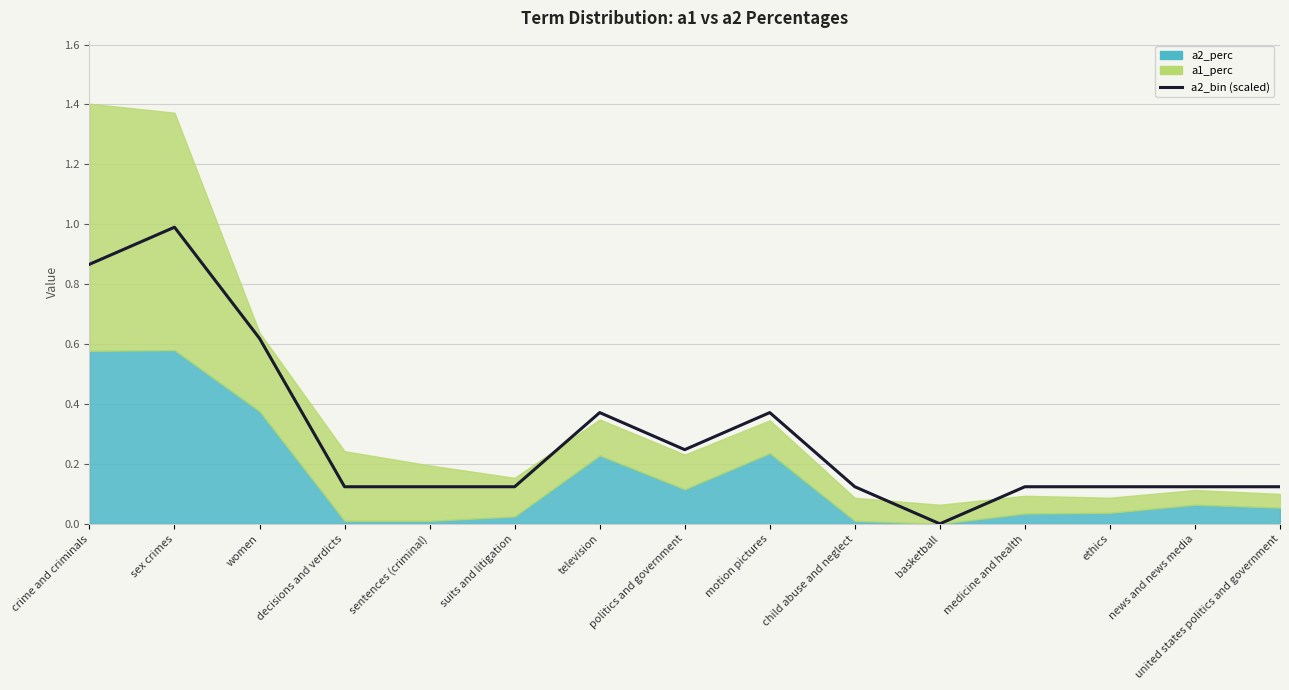

The chart shows a value of 0.1 at suits and litigation. True or false?

False